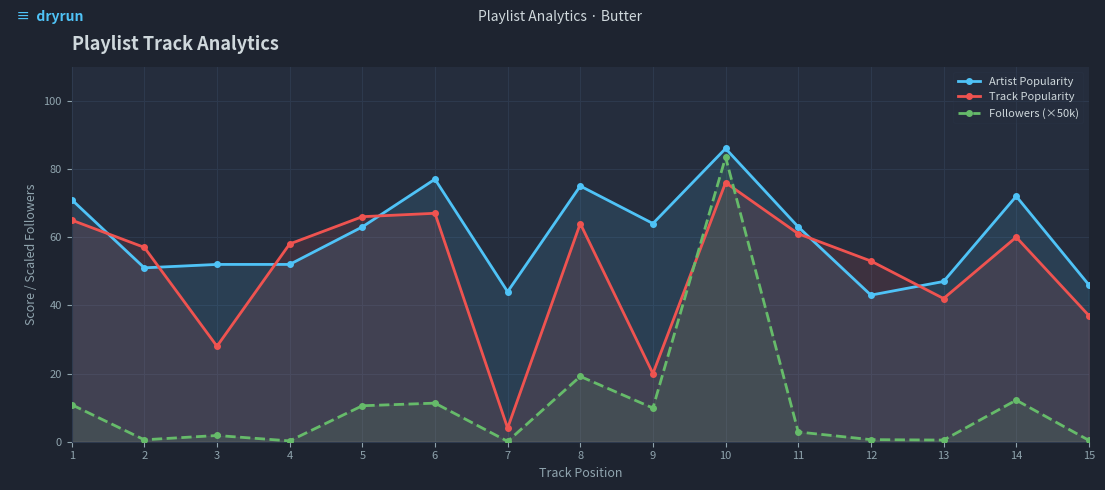

Between 4 and 13, which series saw the biggest shift?

Track Popularity